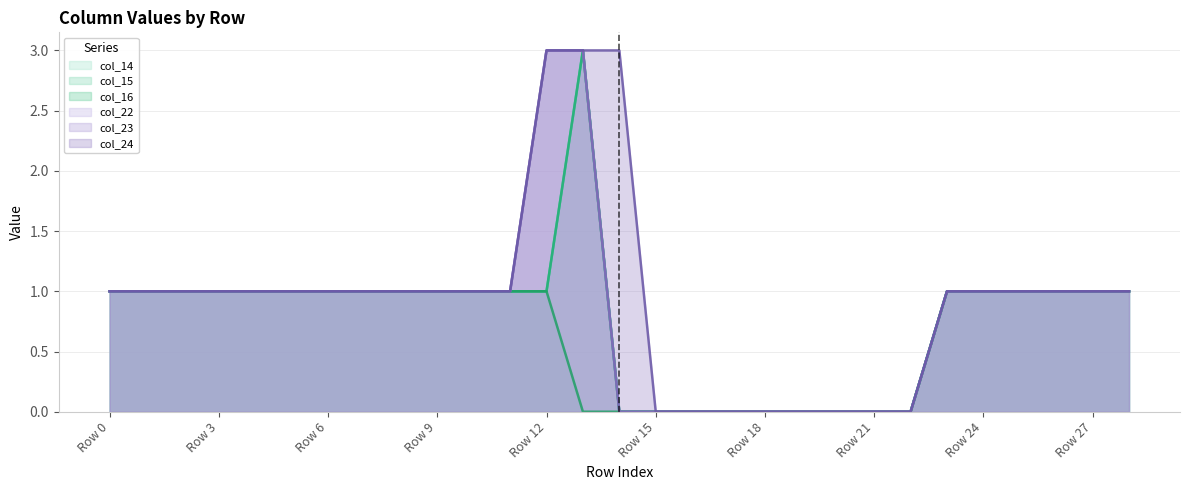

At how many categories does at least one series exceed 2?

3